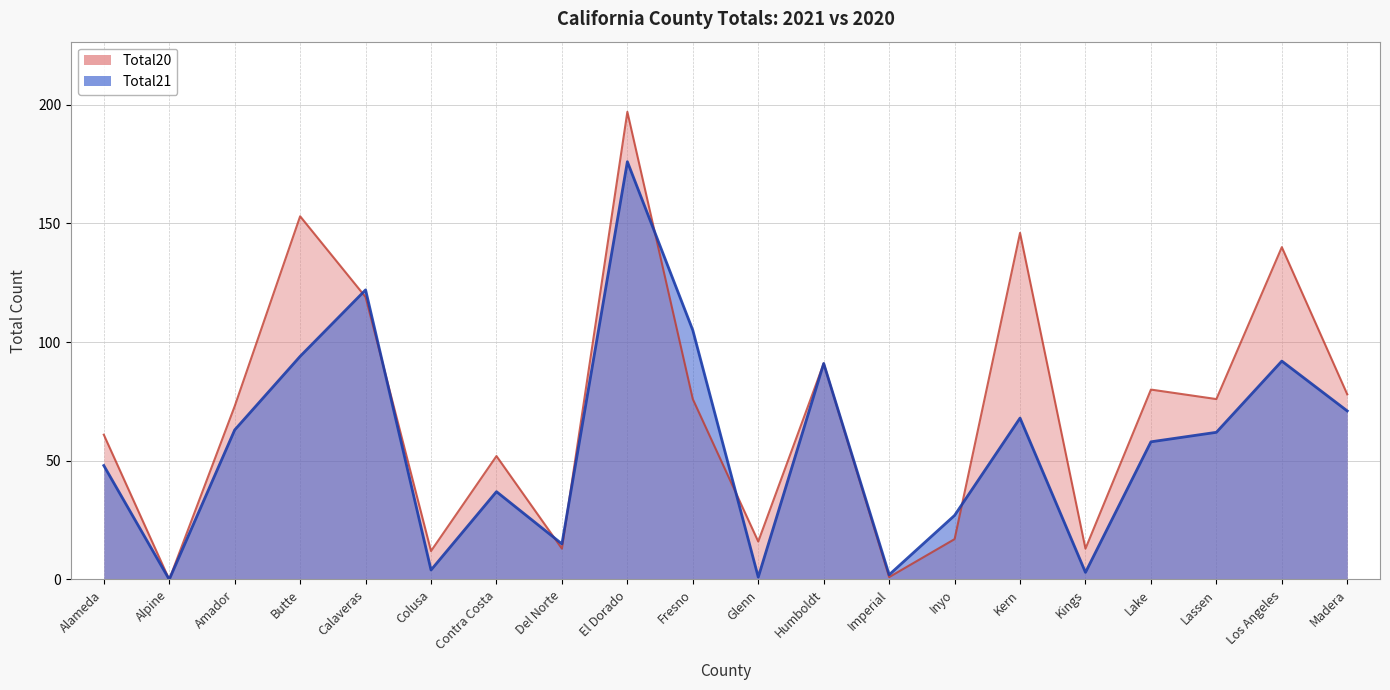

How many values in Total20 are above zero?

19